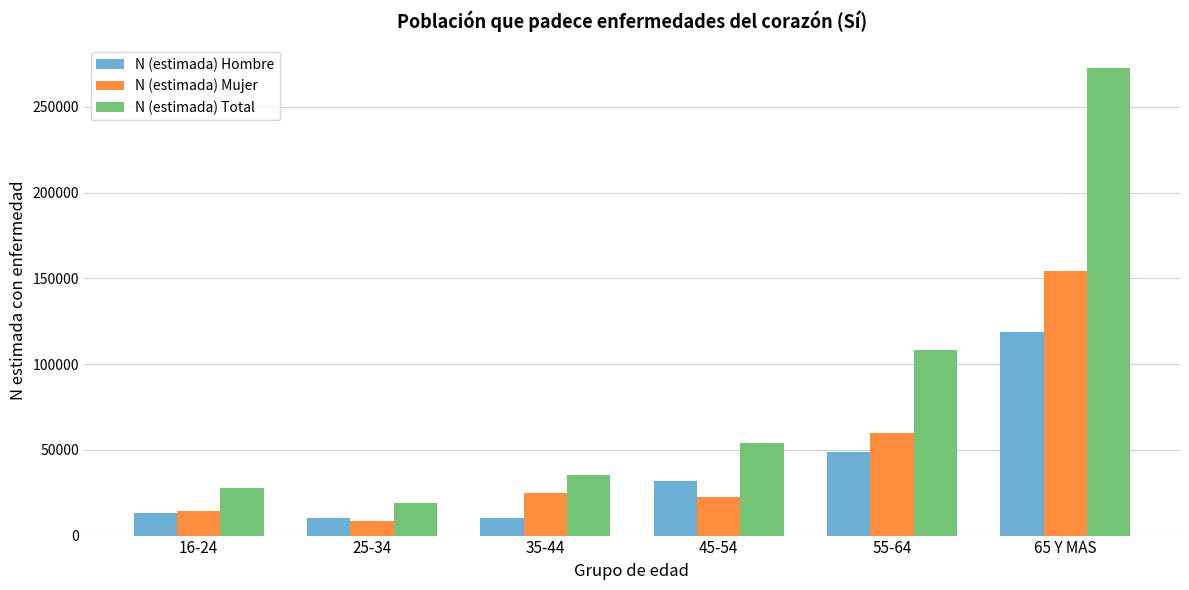

Which series has the largest total across all categories?

N (estimada) Total